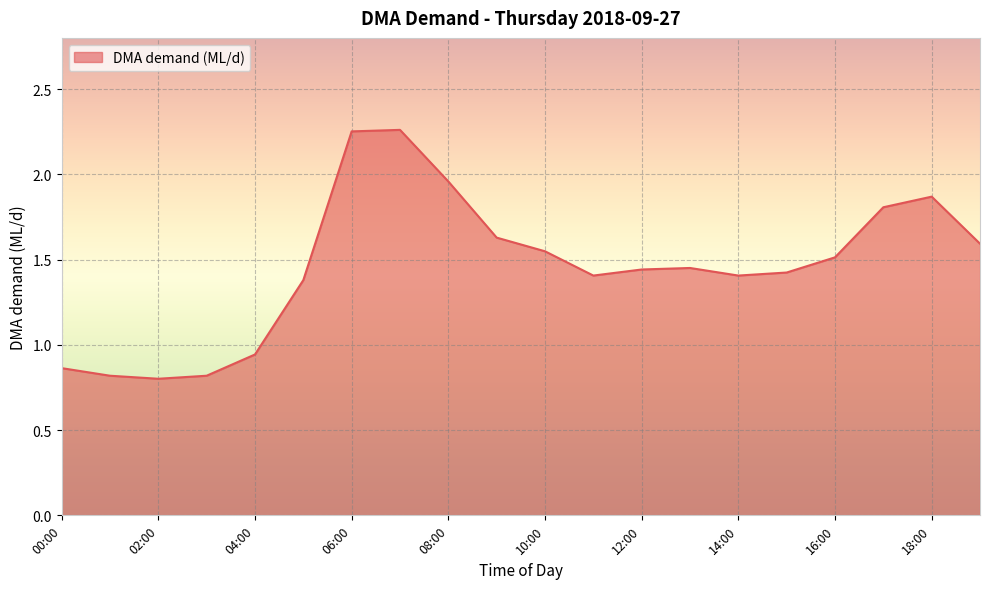

What is the smallest value displayed?

0.8